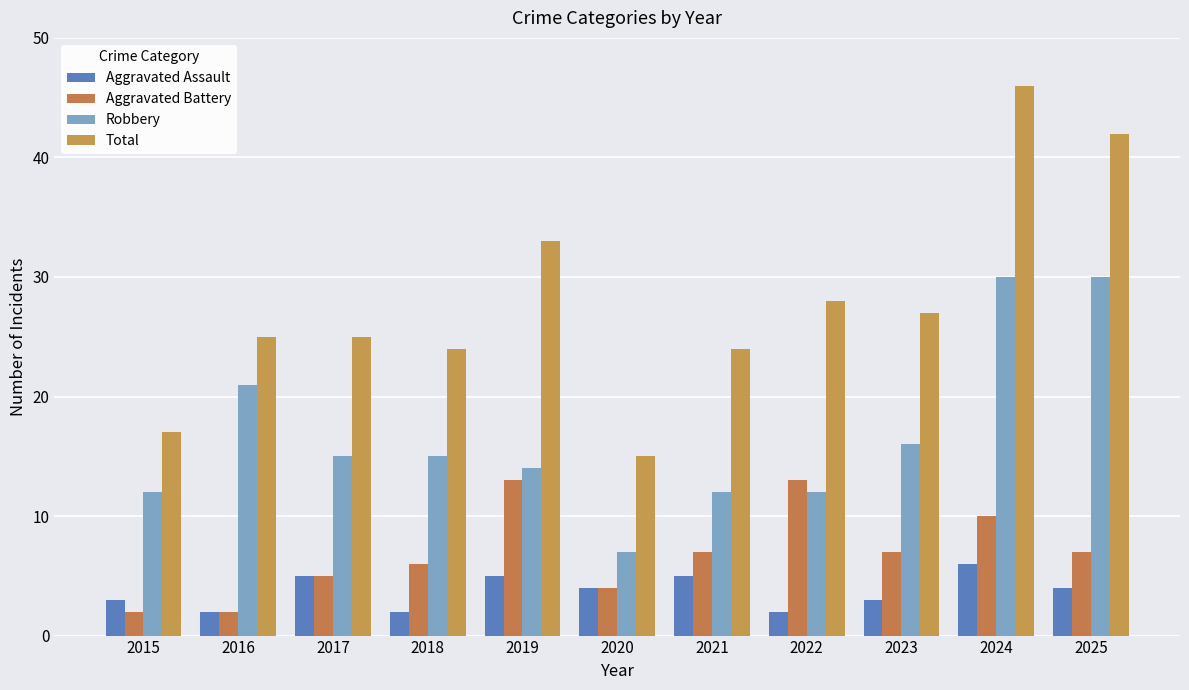

What is the difference between the highest and lowest values at 2022?

26